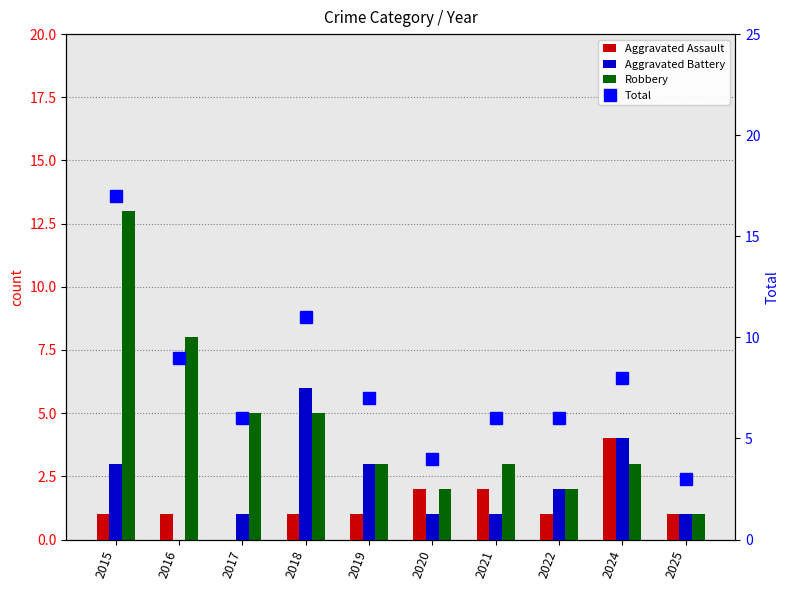

What is the approximate value of Total at 2020?

4